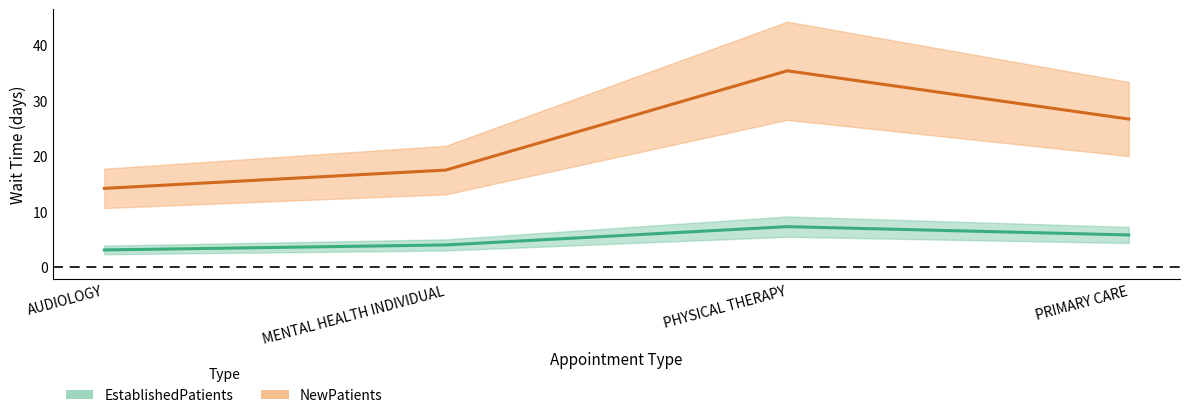

What is the total value across all series at AUDIOLOGY?

17.3